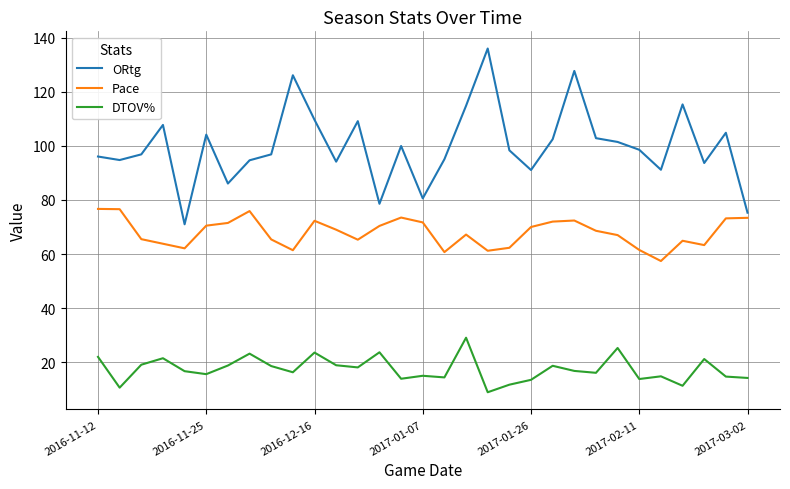

True or false: Pace and DTOV% cross at least once.

False